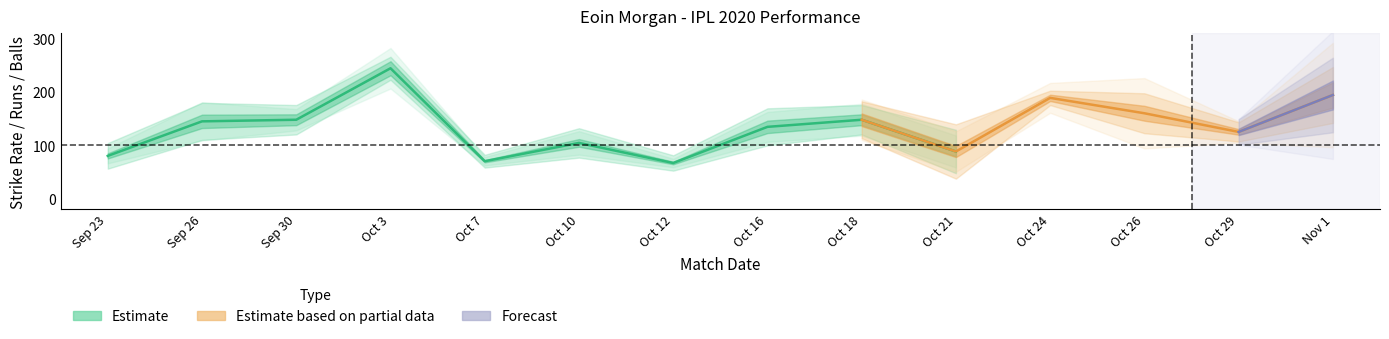

At which category does numberOf4 reach its first local peak?

Sep 26